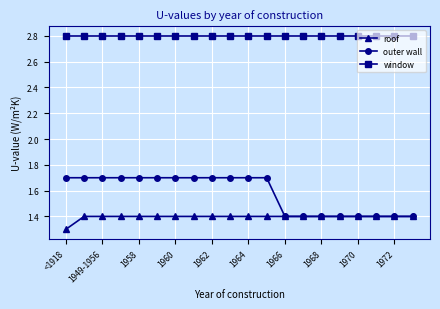

Which series has the widest spread of values?

outer wall